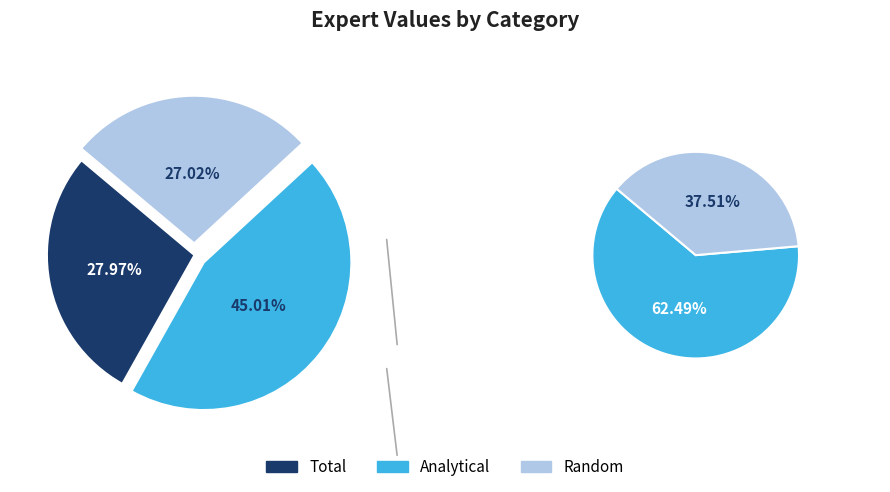

What percentage is the Analytical slice, to the nearest percent?

45%